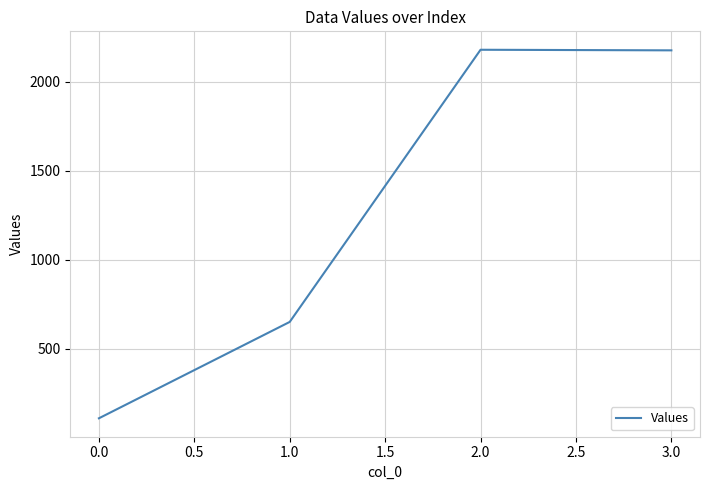

At which category does the data reach its first local peak?

2.0